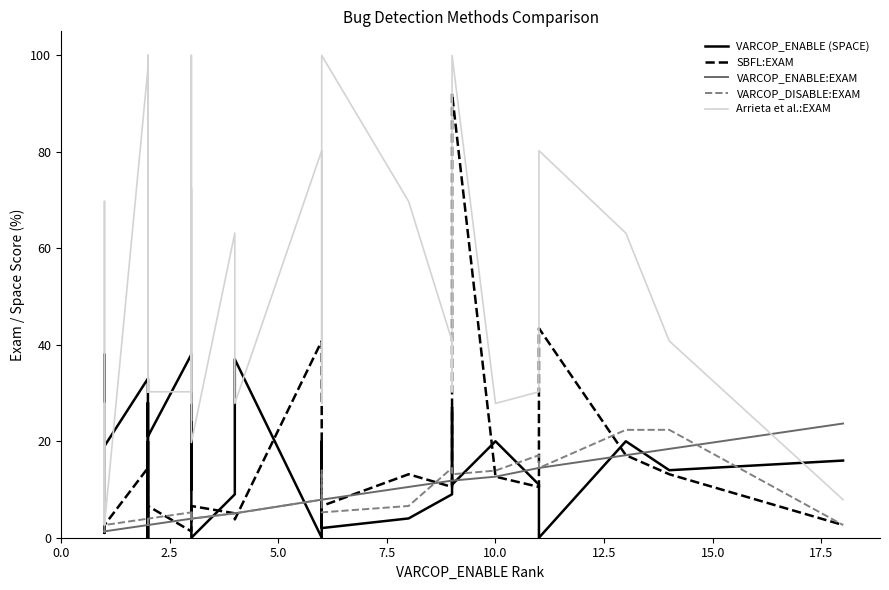

What is the sum of all VARCOP_DISABLE:EXAM values?

277.2